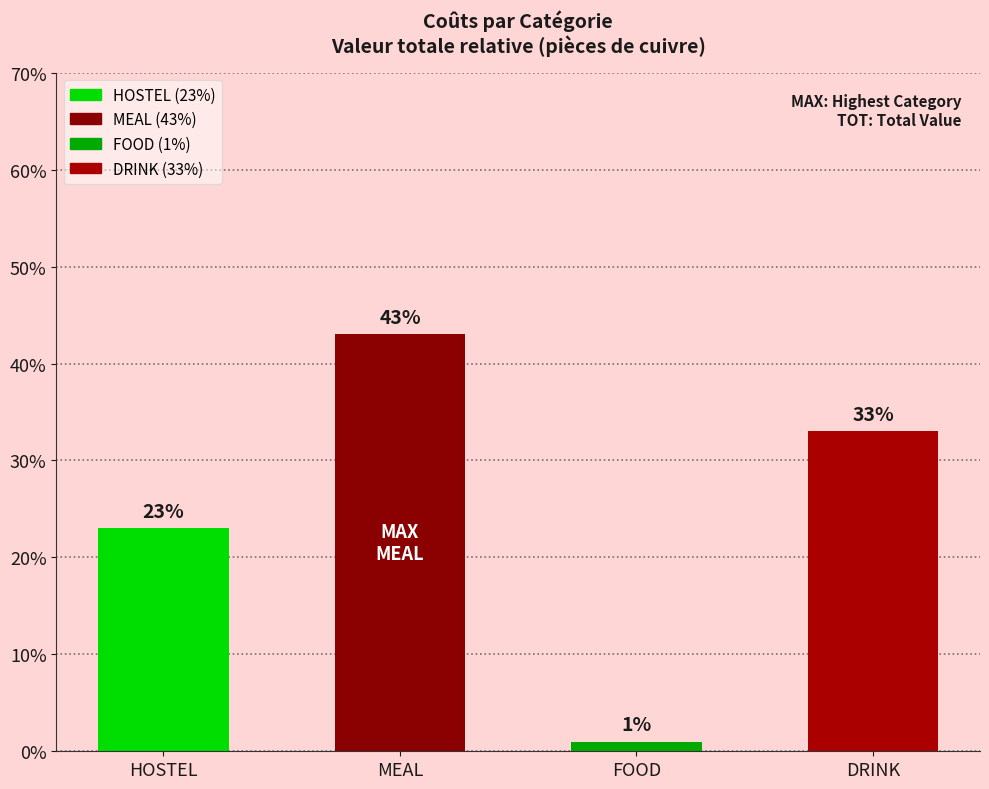

What is the maximum value shown in the chart?

43